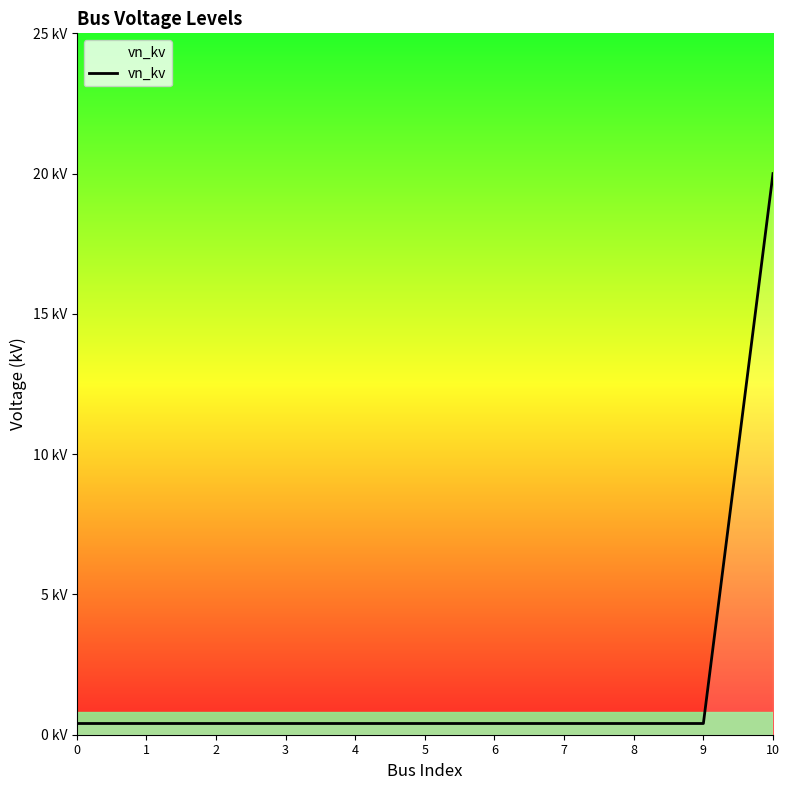

The chart shows a value of 0.4 at 6. True or false?

True